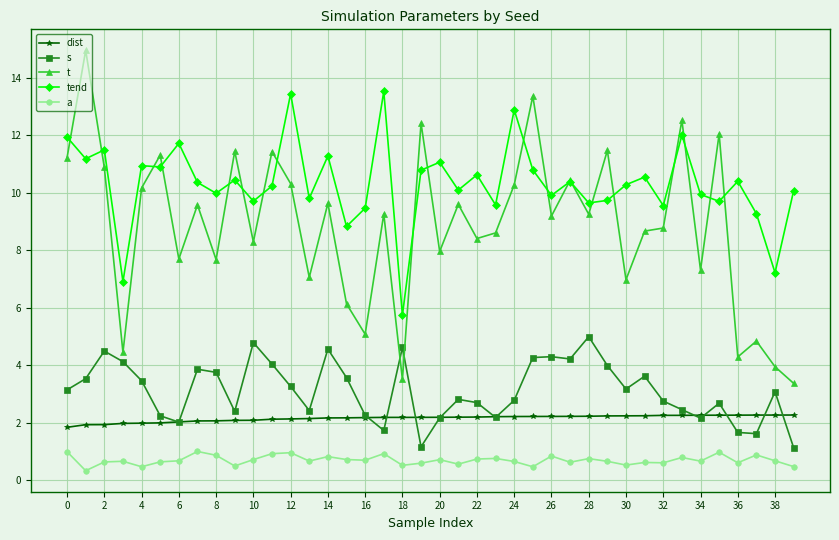

What is the value of the tend point at the 34th from the left?

12.0